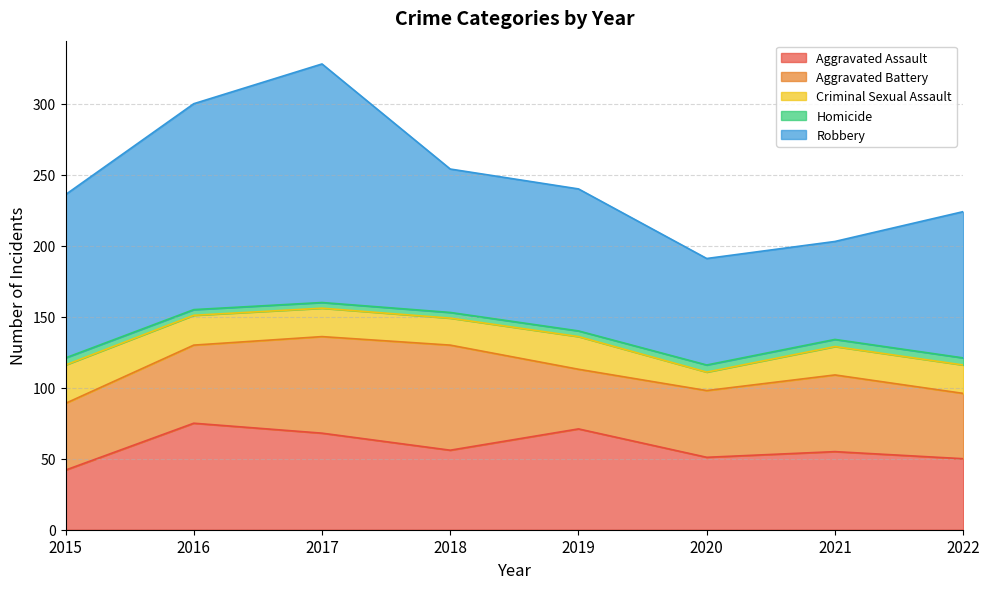

At which label does Criminal Sexual Assault first exceed 20?

2015